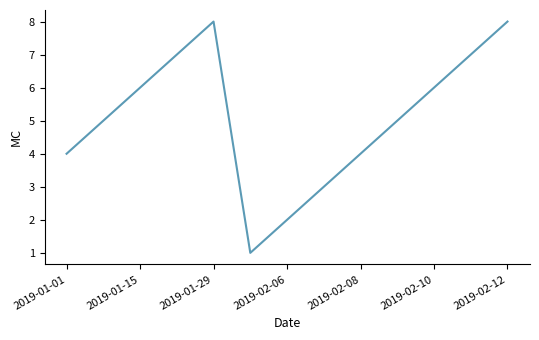

What is the difference between the maximum and minimum values?

7